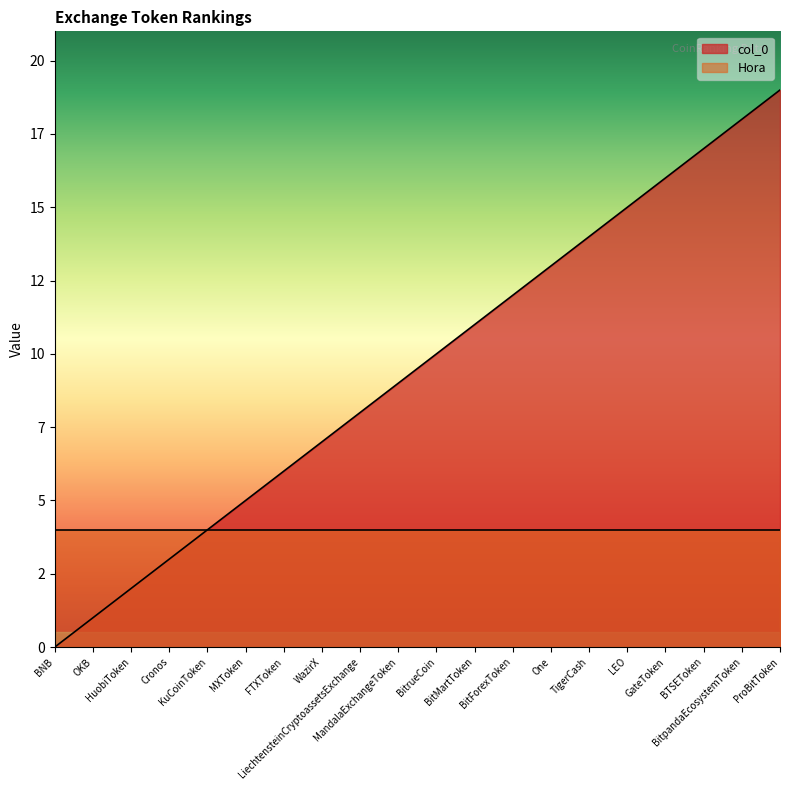

Which label corresponds to the largest value in the chart?

ProBitToken